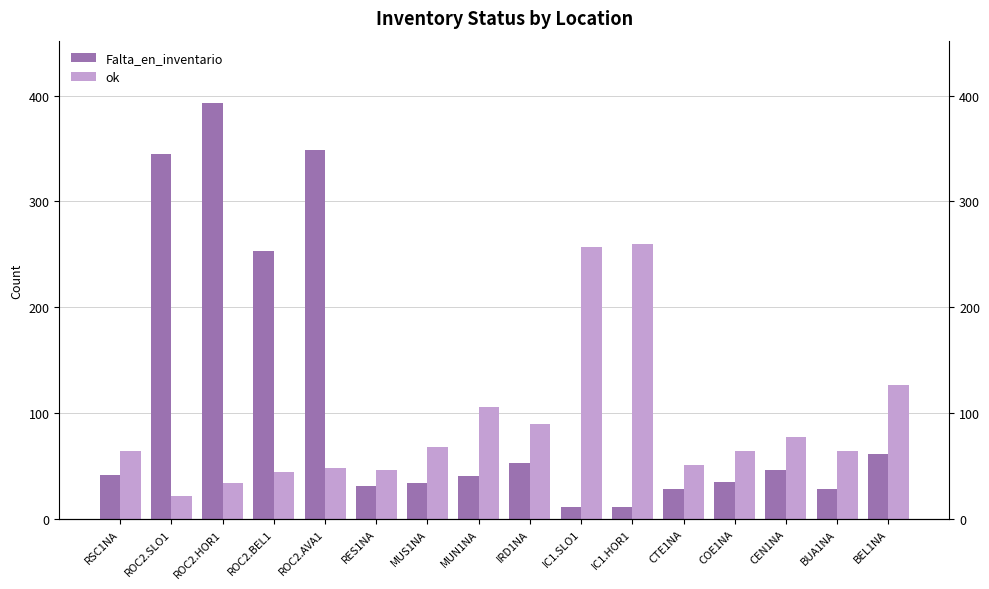

What are all the series names shown in the legend?

Falta_en_inventario, ok